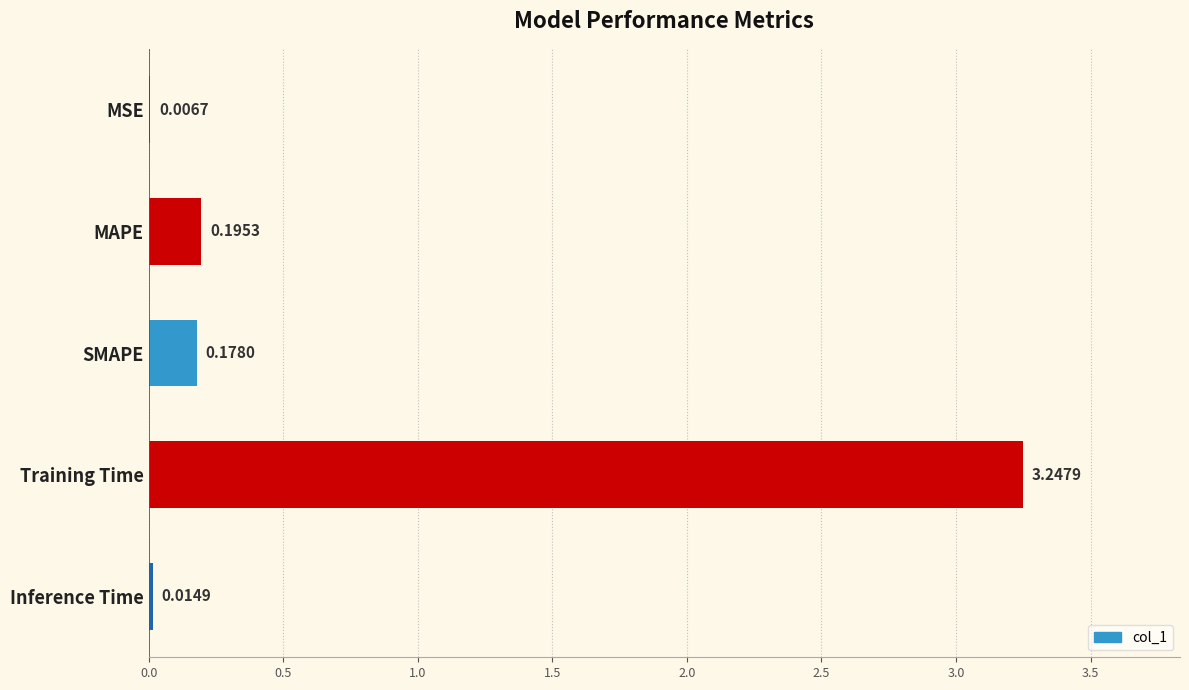

What is the change in value from MSE to SMAPE?

+0.2